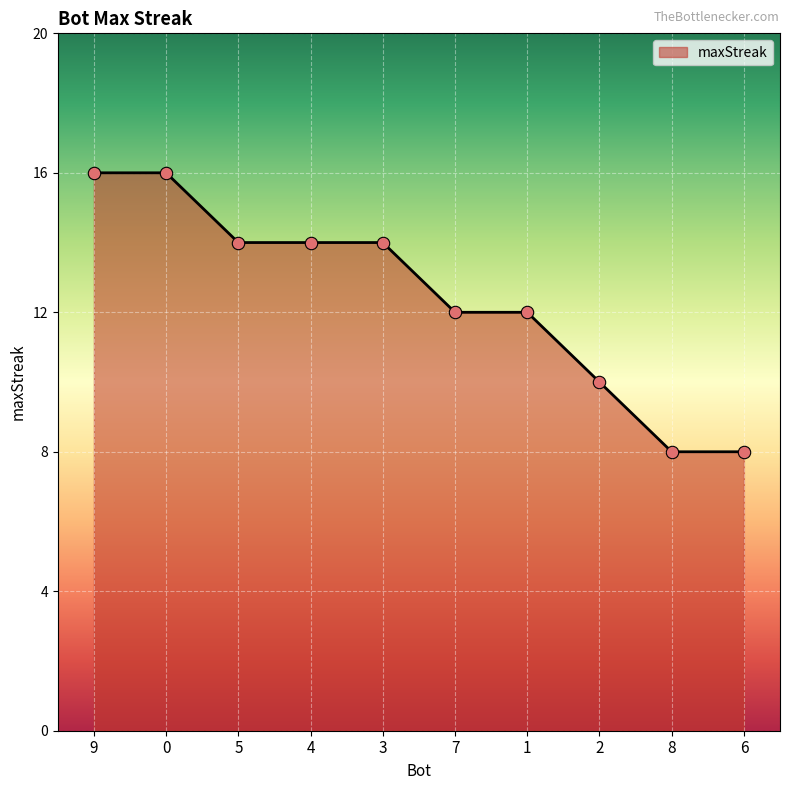

Approximately how many times larger is the value at 8 compared to 6?

1.0